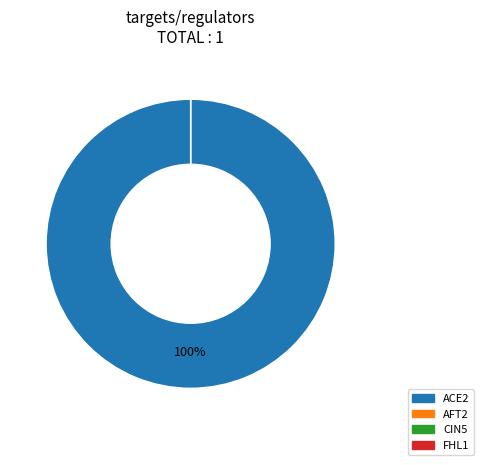

Is it true that ACE2 is 100% of the pie?

True